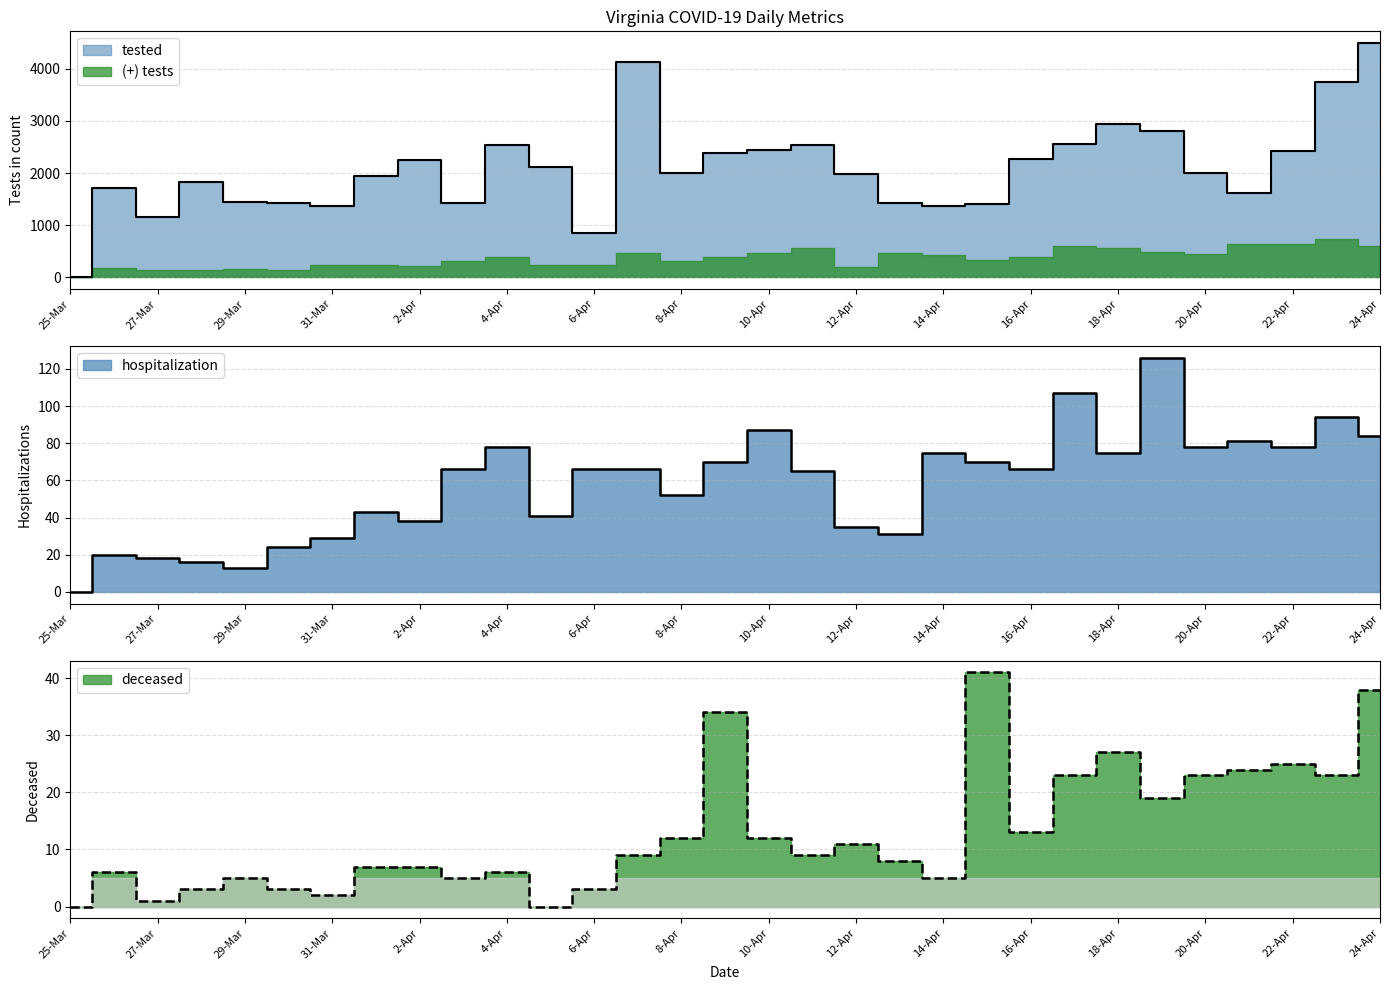

Does the chart display data point markers on the line(s)?

No